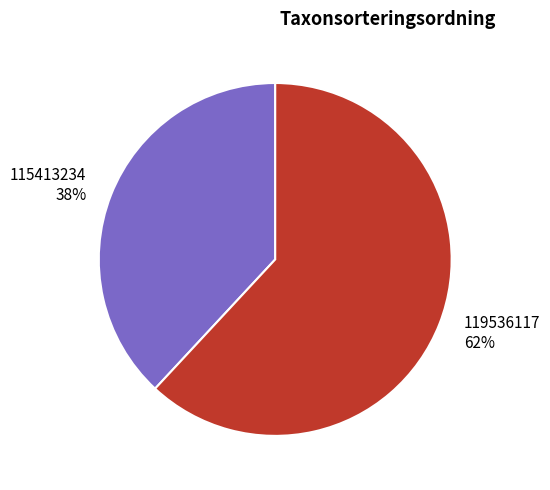

Is the sum of 119536117 and 115413234 greater than half?

Yes